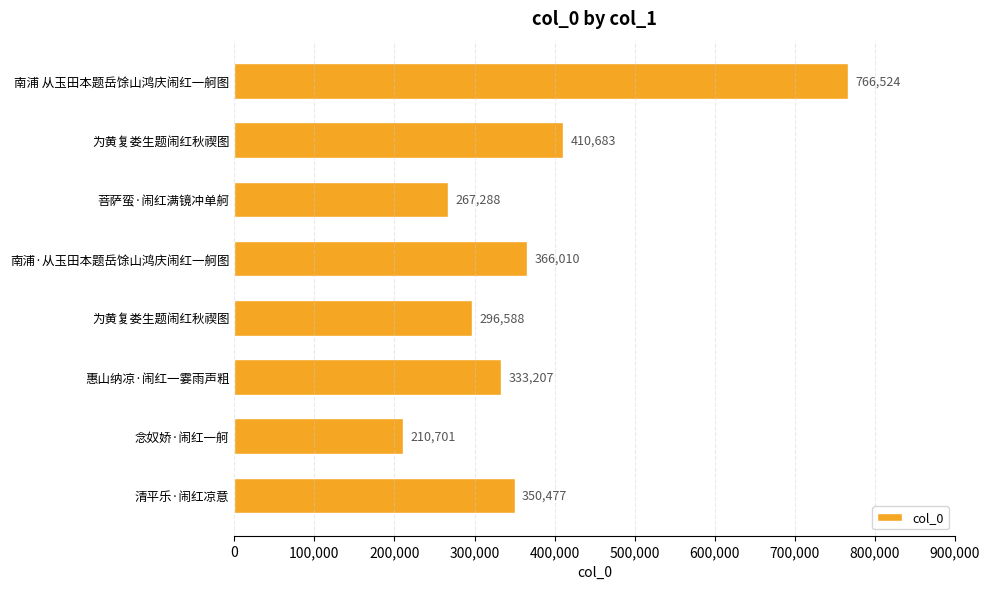

How many data points does each series have?

8